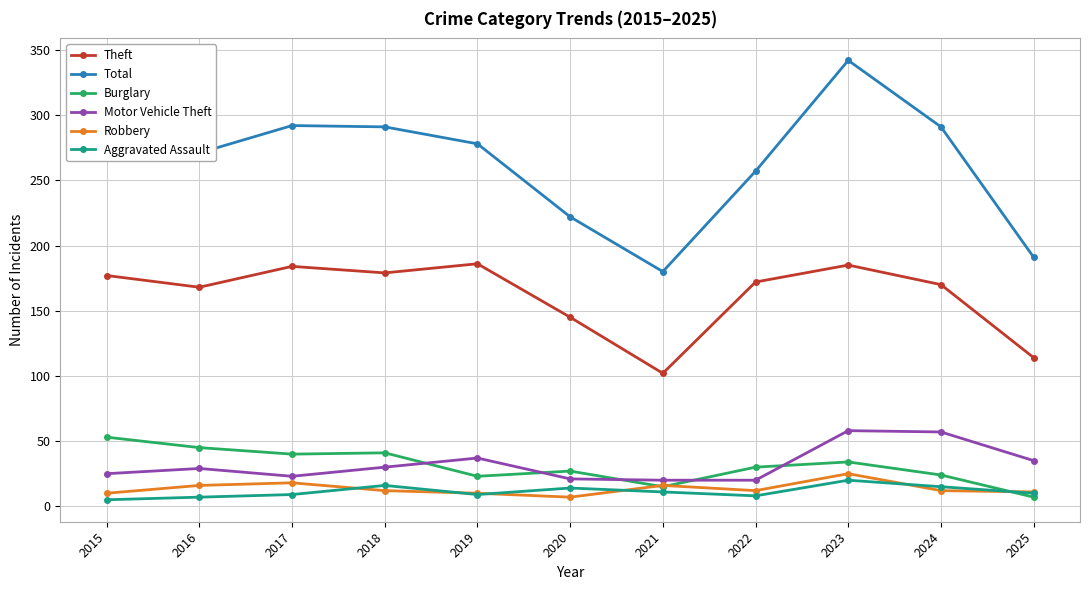

What is the difference between the maximum and minimum values in the Burglary series?

46